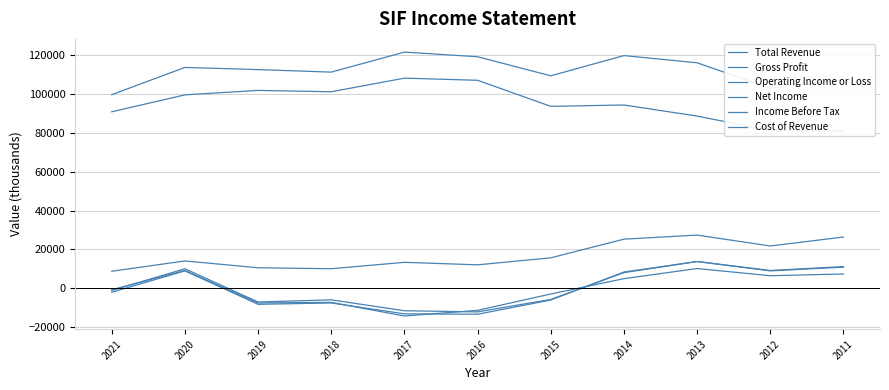

At which category does the chart reach its minimum across all series?

2017